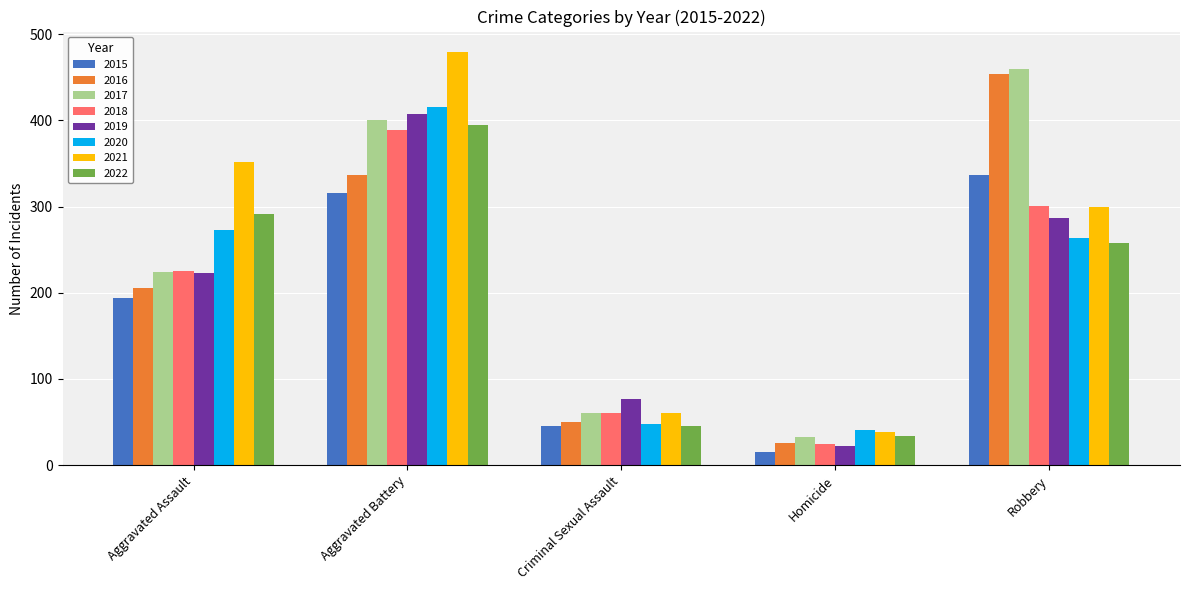

Between Aggravated Battery and Homicide, which series saw the biggest shift?

2021